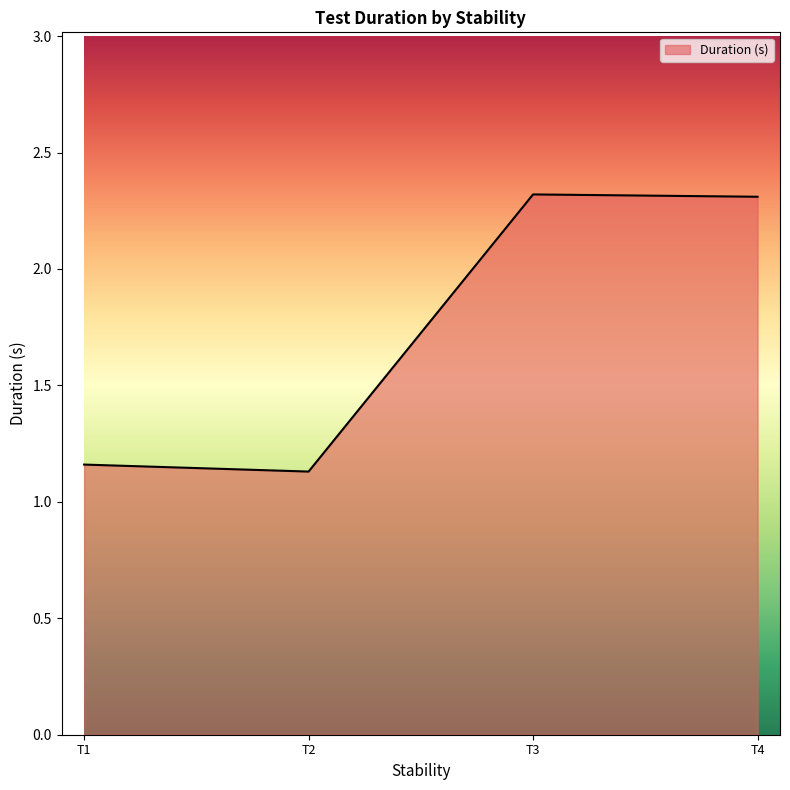

How many lines are shown in the chart?

1